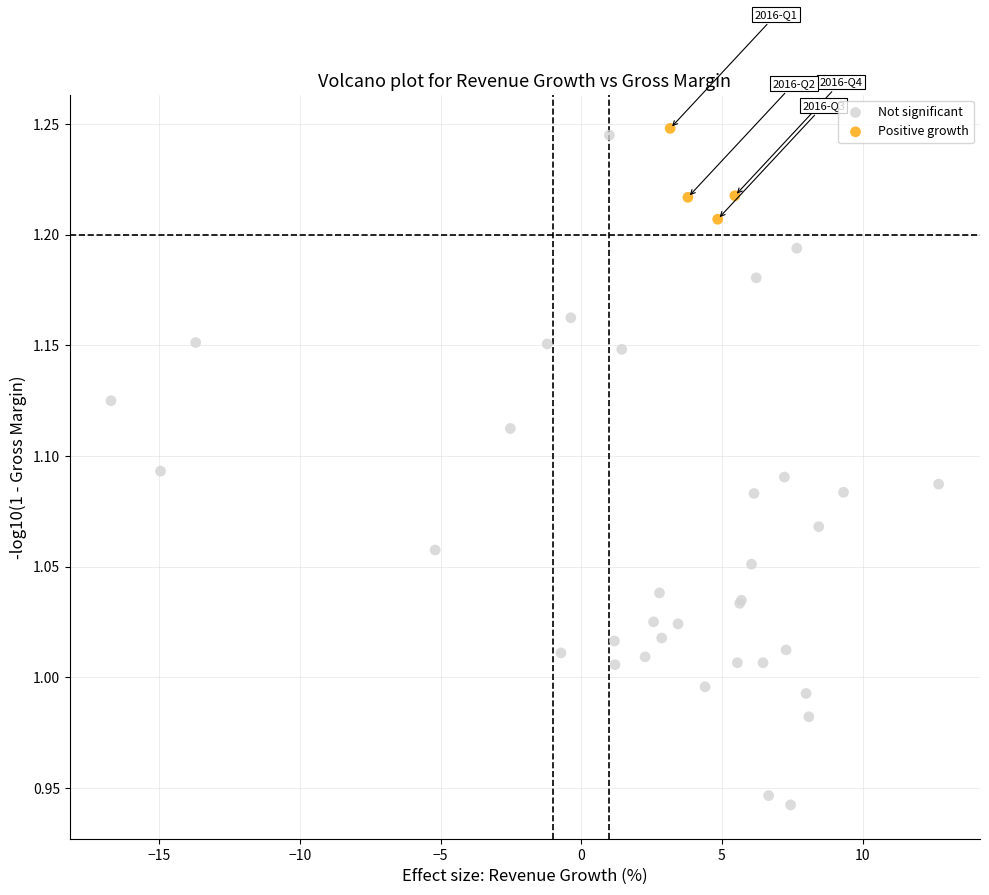

Which series contains the lowest Y value?

Not significant